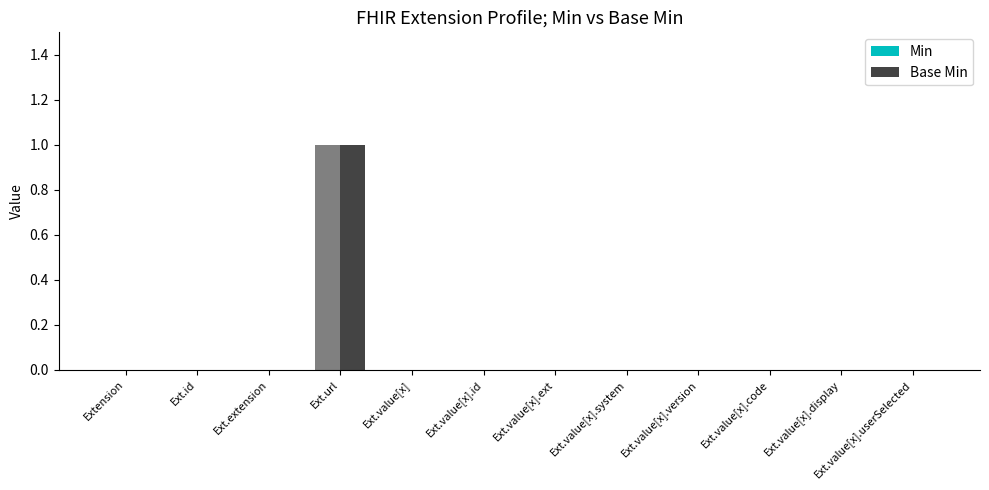

At which category does the chart reach its peak across all series?

Ext.url